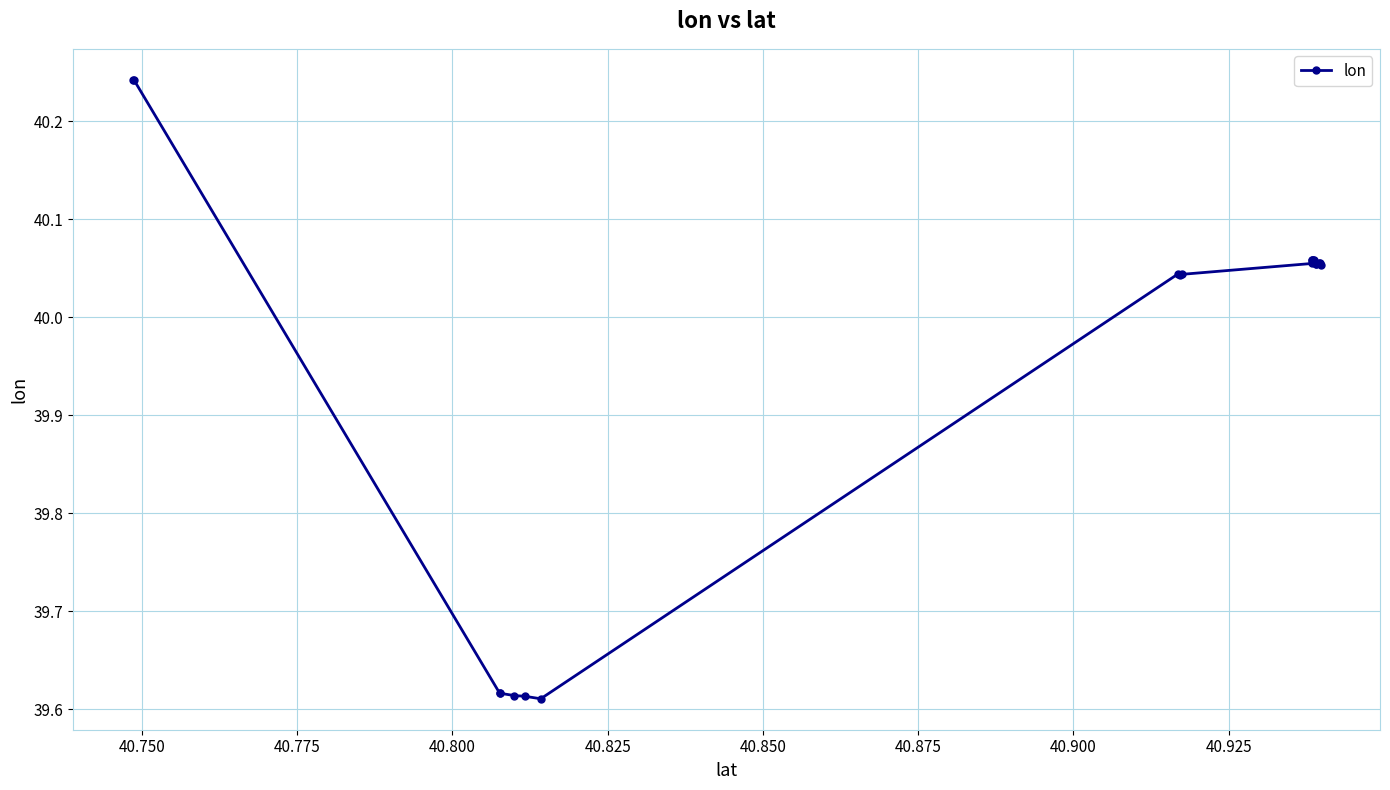

True or false: there are more than 2 points higher than both neighbors.

True